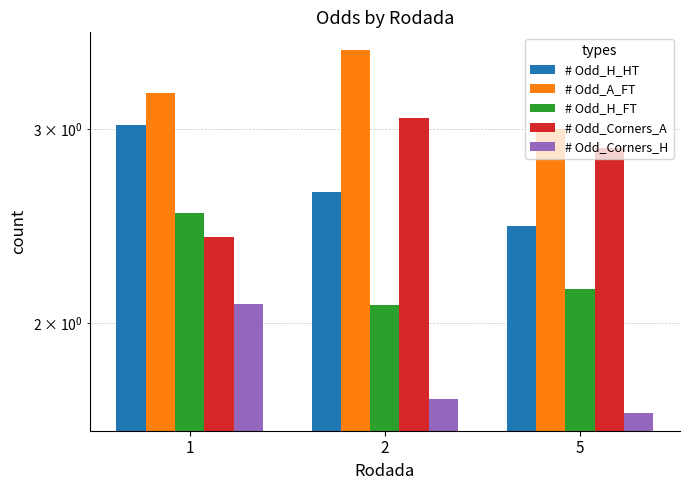

How many bars are there in each group?

5